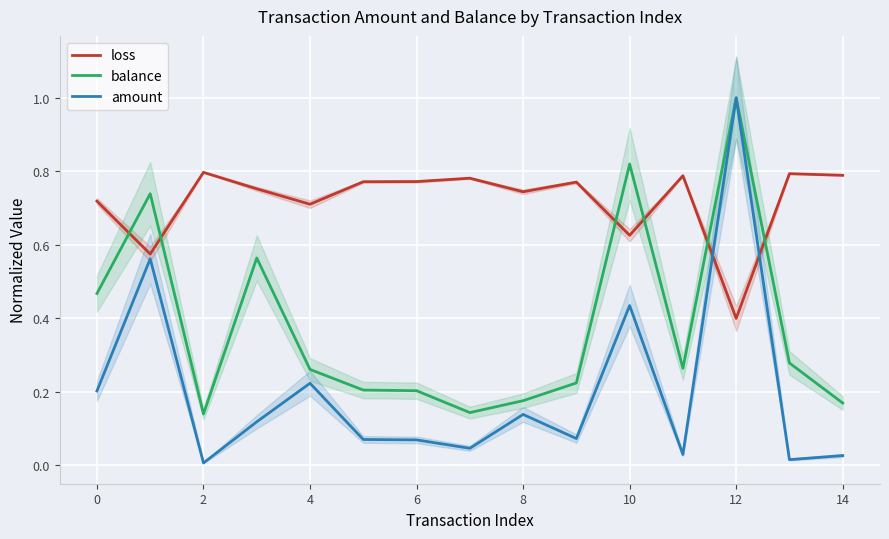

Which category has the lowest value in the loss series?

12